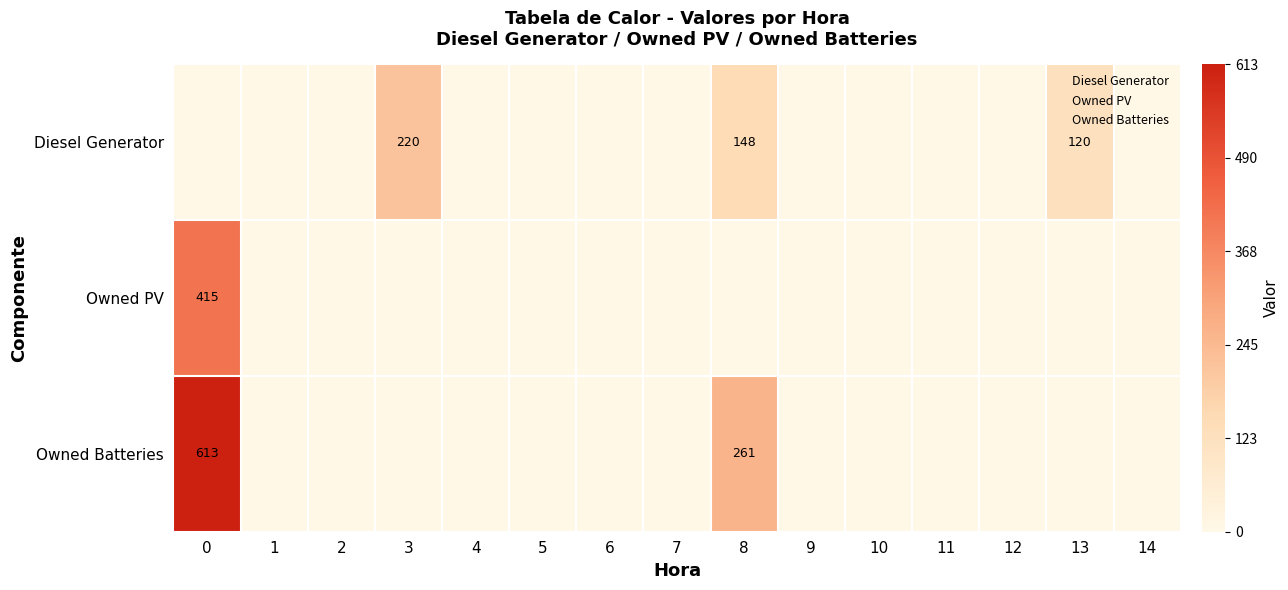

True or false: Owned Batteries has a value of 391 at 3.

False